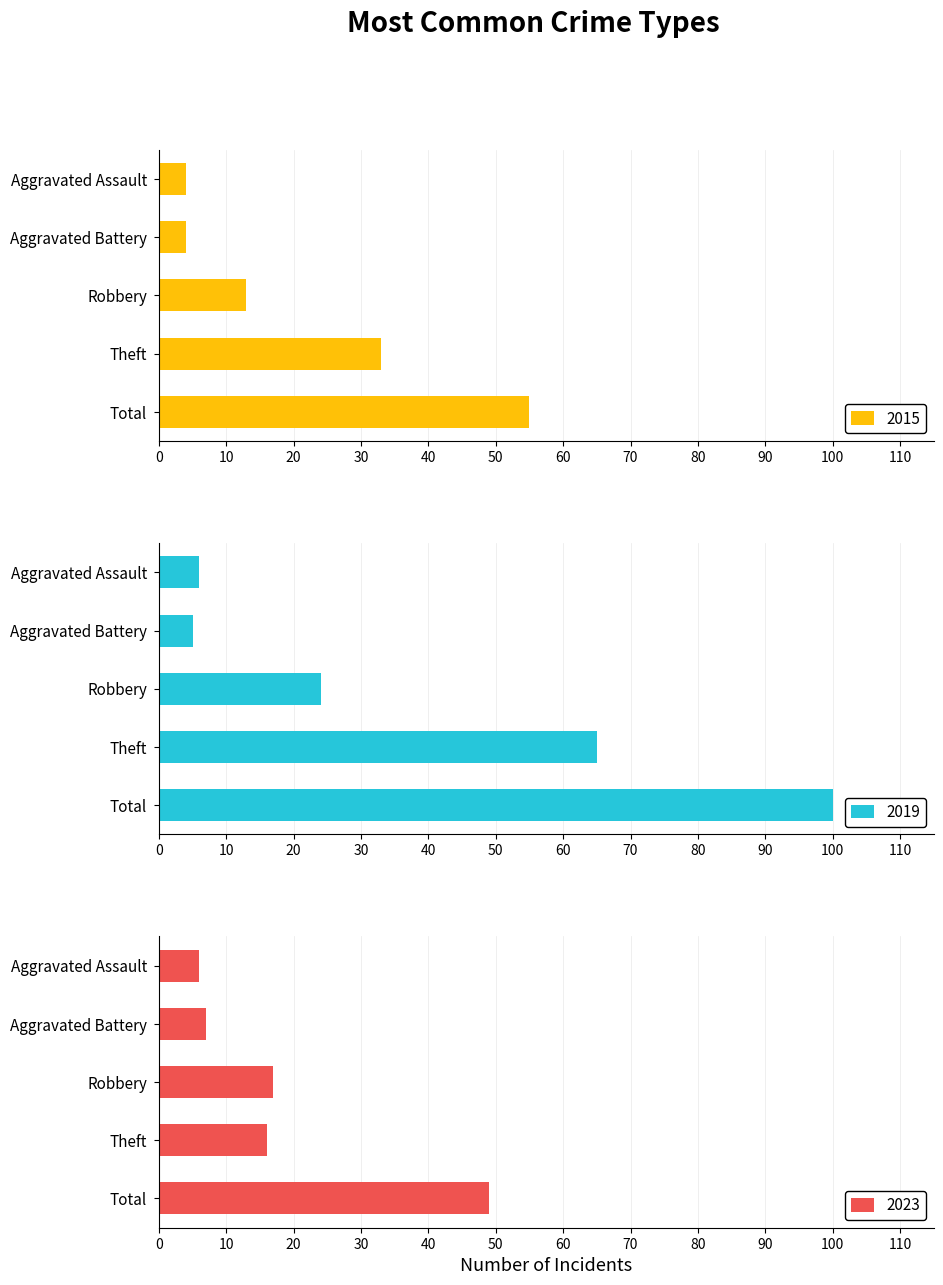

What is the difference between the maximum and minimum values in the 2019 series?

95